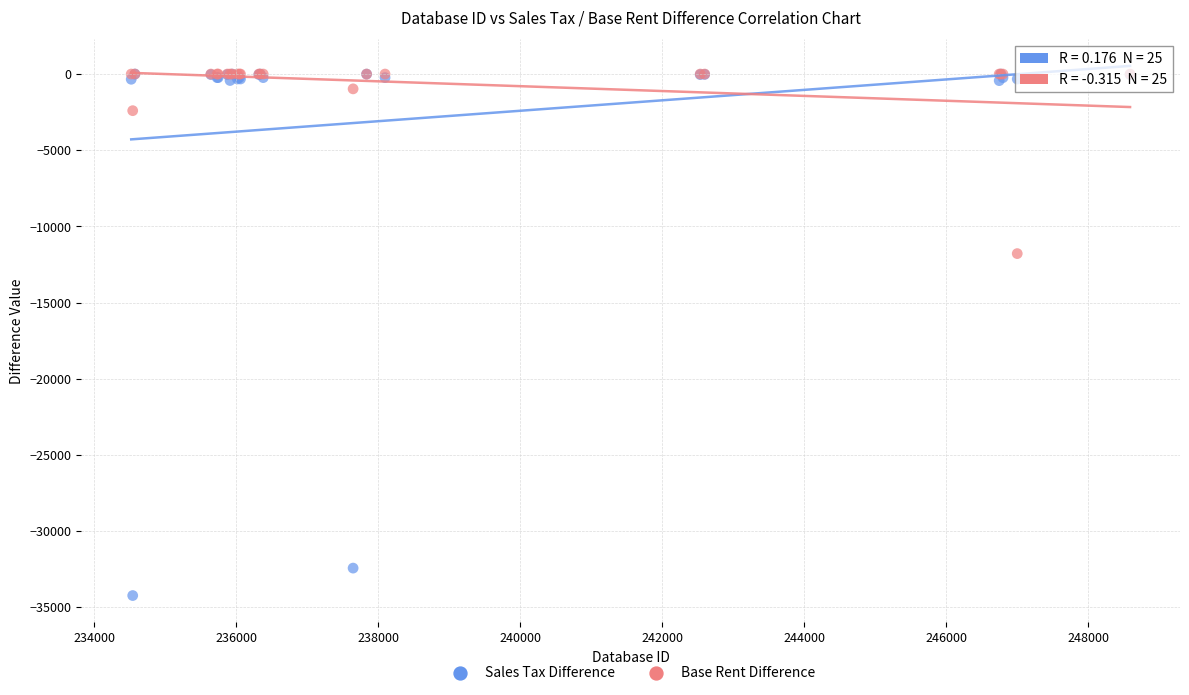

In the Sales Tax Difference series, what Y value is closest to -17117?

-32432.0